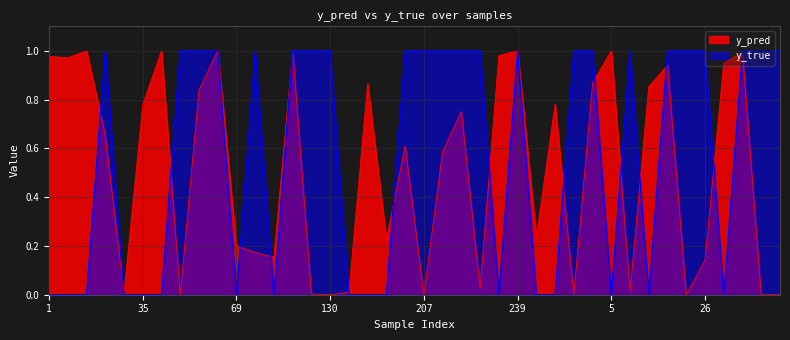

Which series ends up on top after the final intersection of y_true and y_pred?

y_true